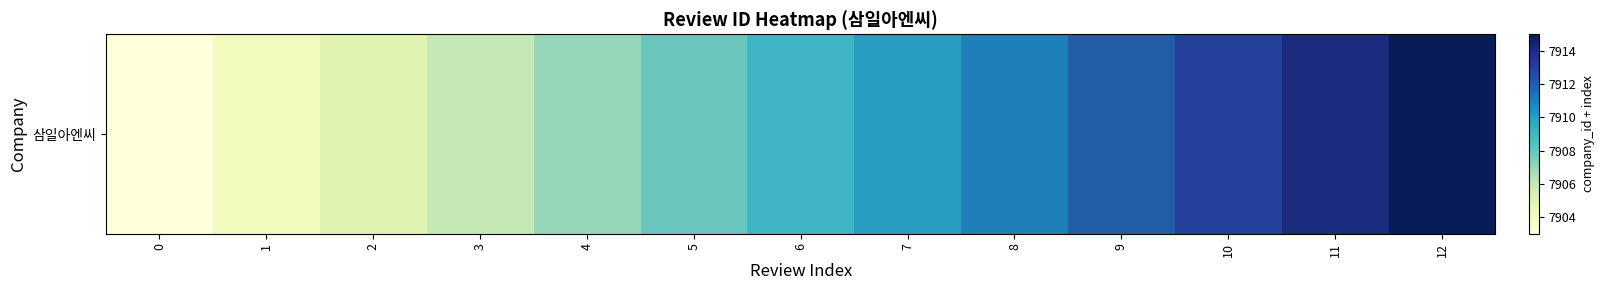

List the labels in order of value, largest first.

12, 11, 10, 9, 8, 7, 6, 5, 4, 3, 2, 1, 0